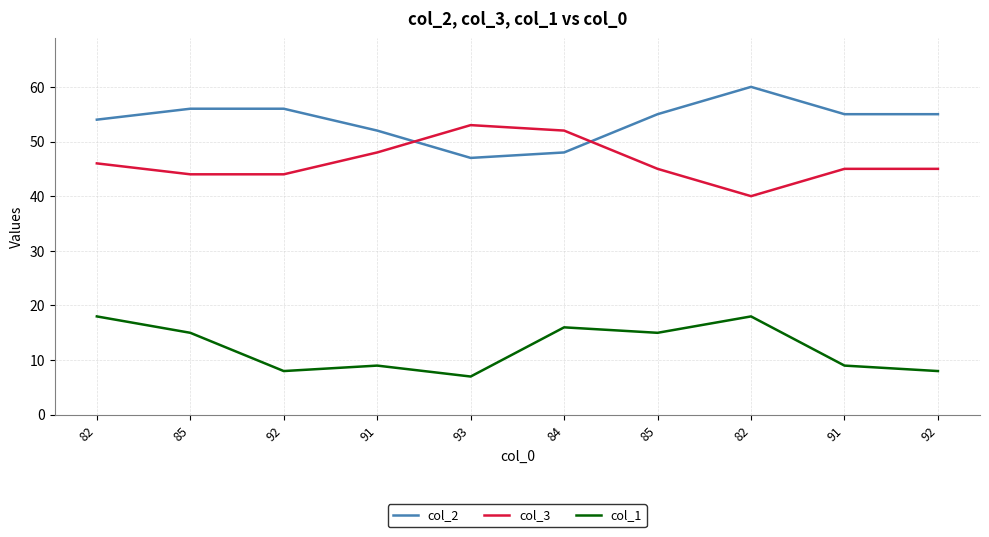

What is the difference between the col_3 values at 85 and 85?

1